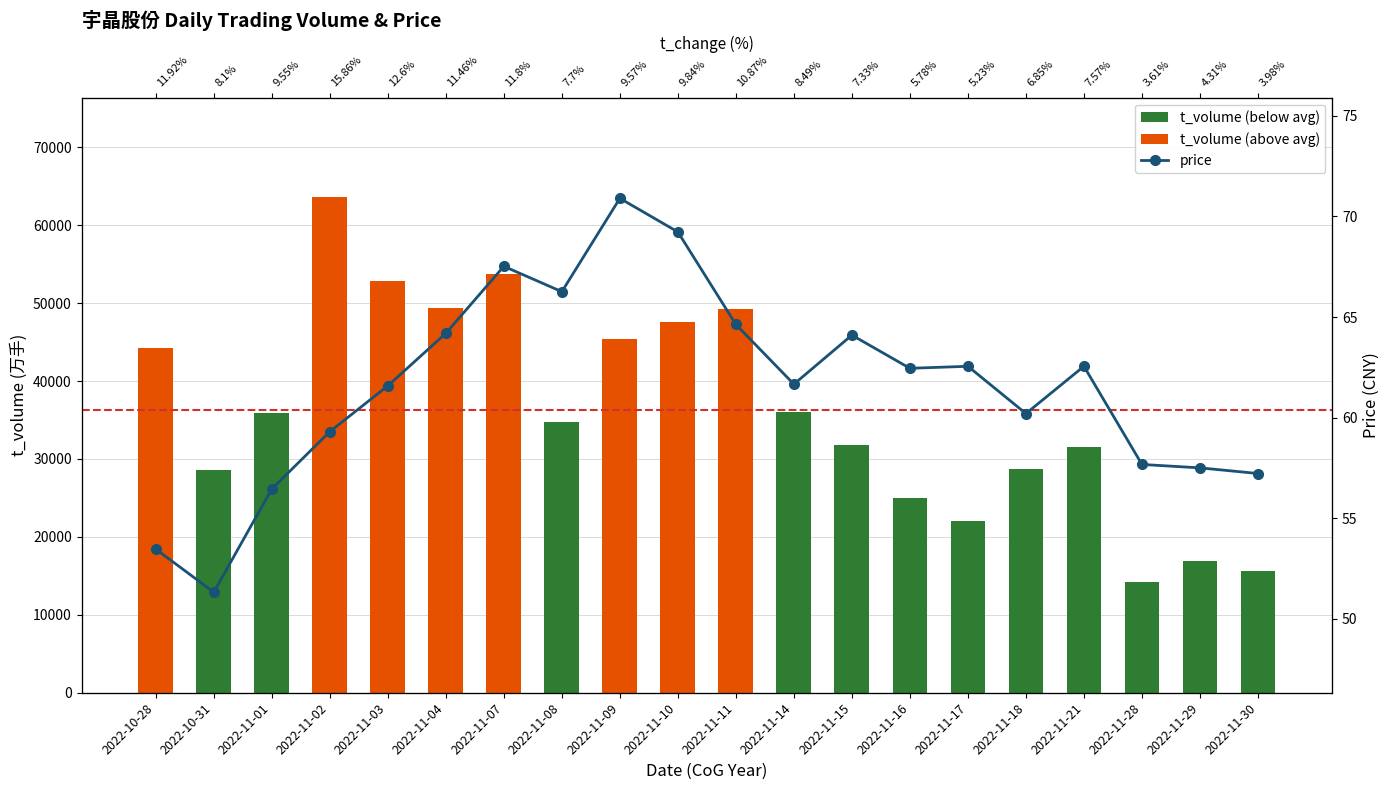

What is the sum of all t_volume (below avg) values?

320893.0